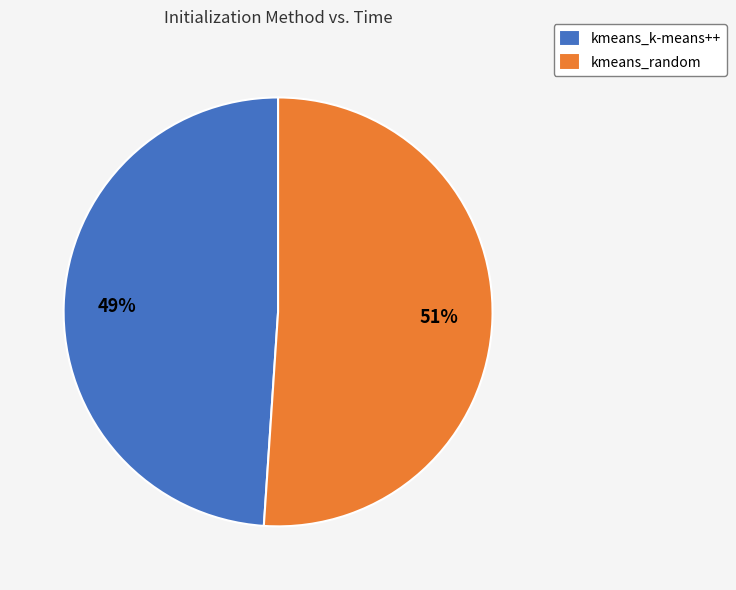

Which category accounts for the majority?

kmeans_random